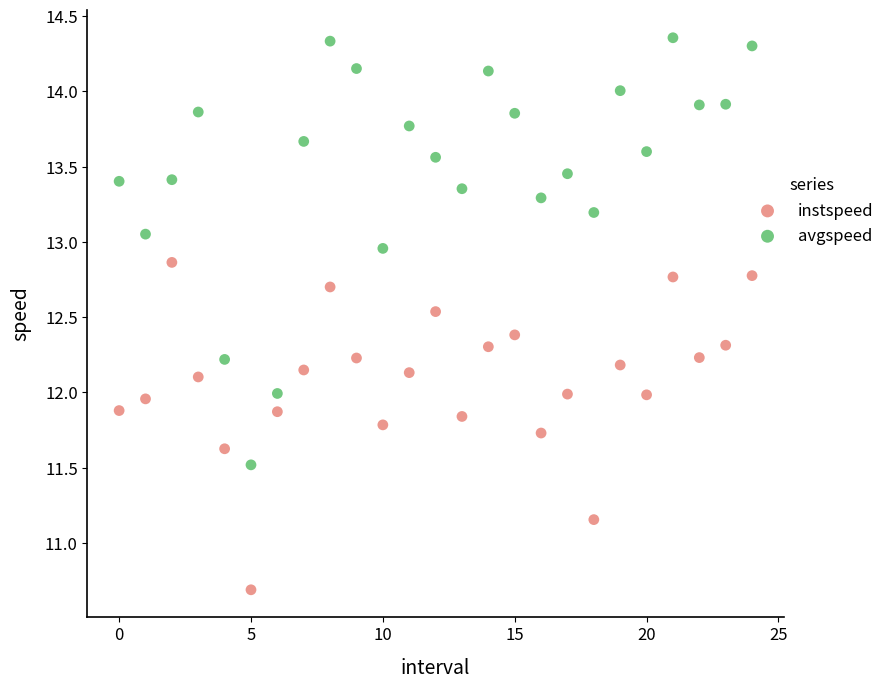

Which series has the largest Y range (max minus min)?

avgspeed